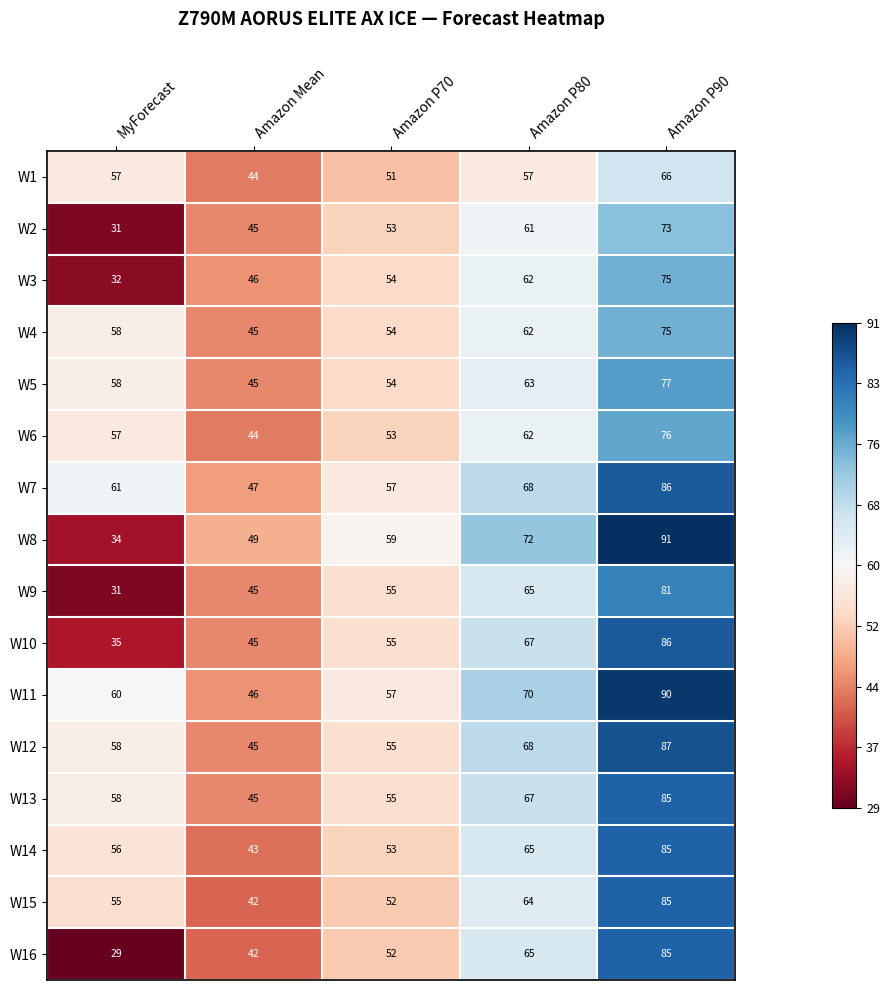

Which series changed the most between MyForecast and Amazon P90?

W8